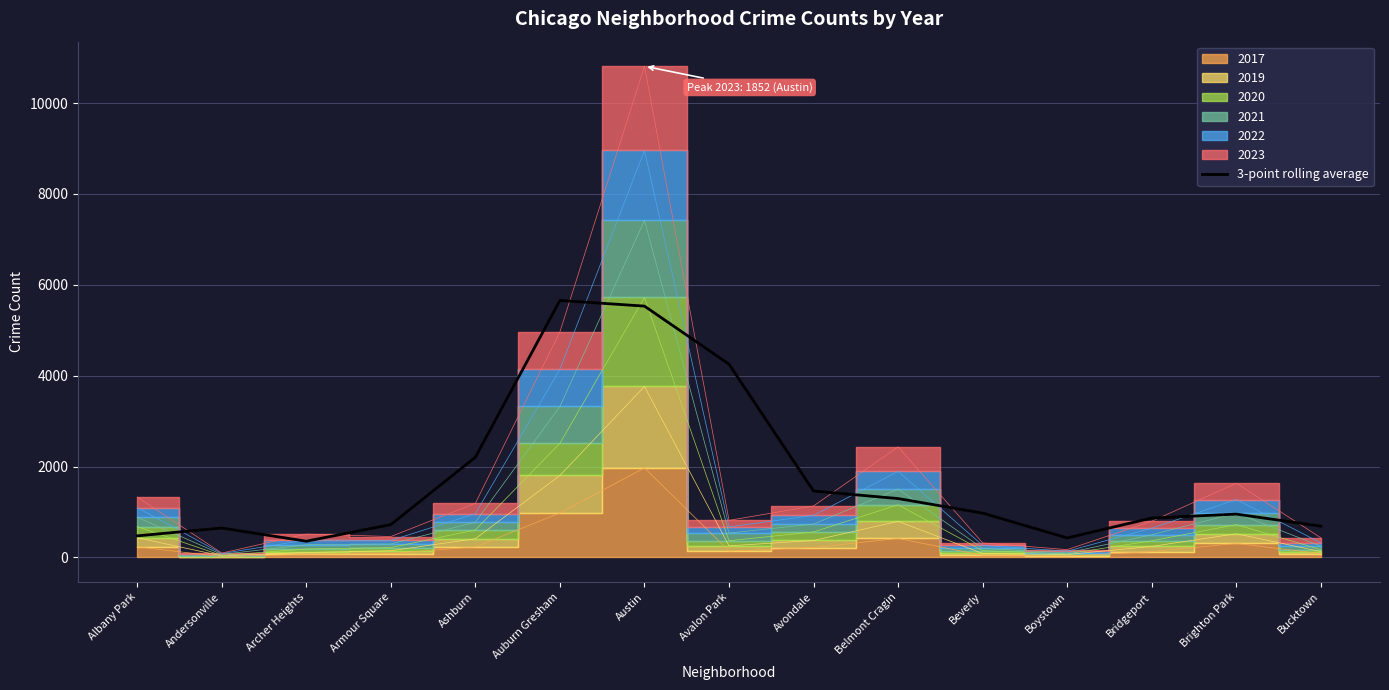

Reading left to right, transcribe all the data shown in this chart.

476.0	648.0	358.0	723.3	2207.0	5657.0	5531.7	4254.0	1462.0	1296.7	976.3	430.3	868.0	955.0	689.3